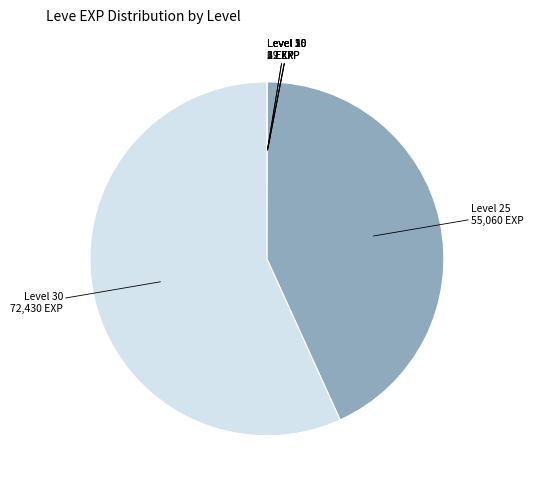

How many segments does this pie chart have?

7